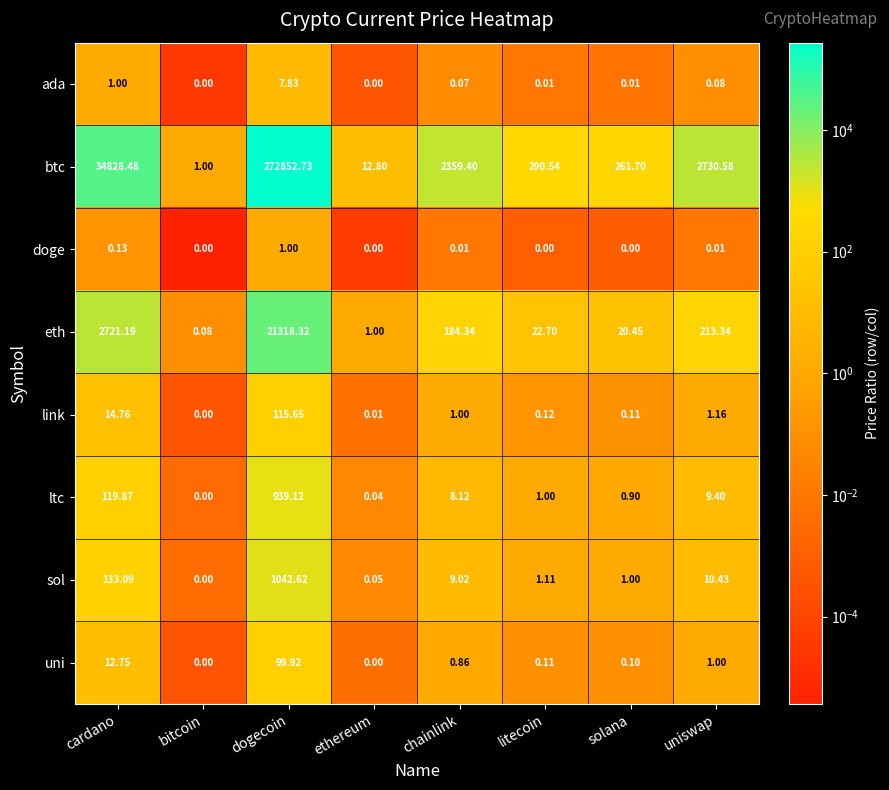

At which label does eth first exceed 184?

cardano